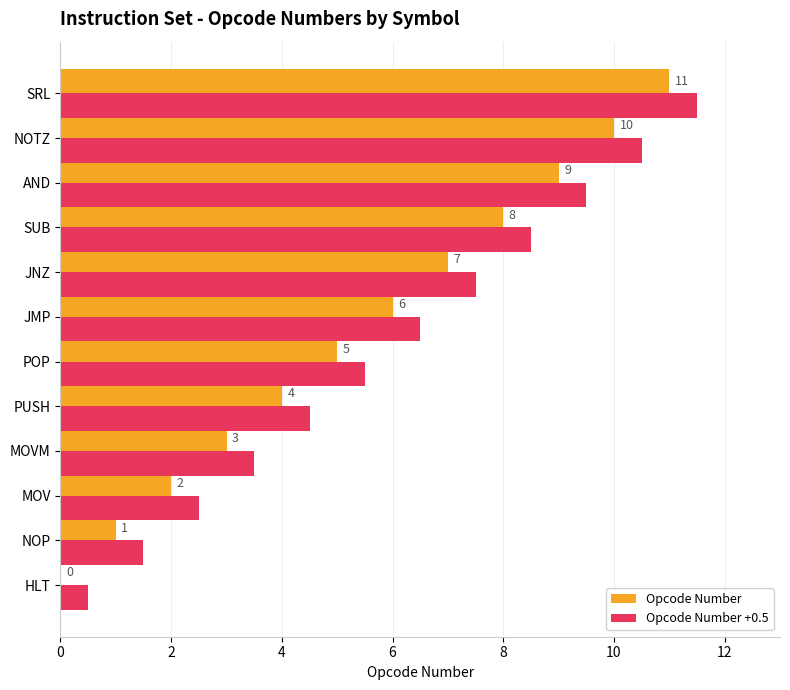

How many values in Opcode Number are above zero?

11